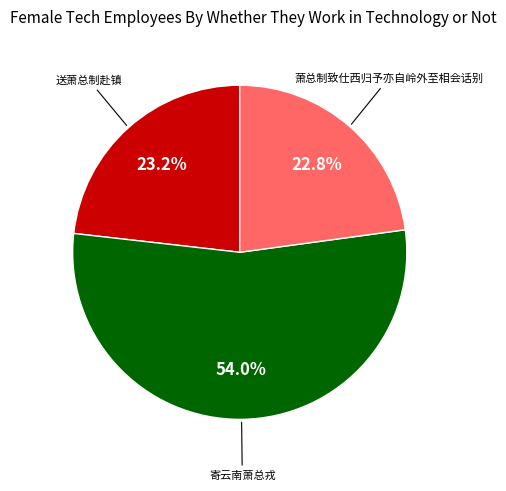

Does any single category account for the majority?

Yes